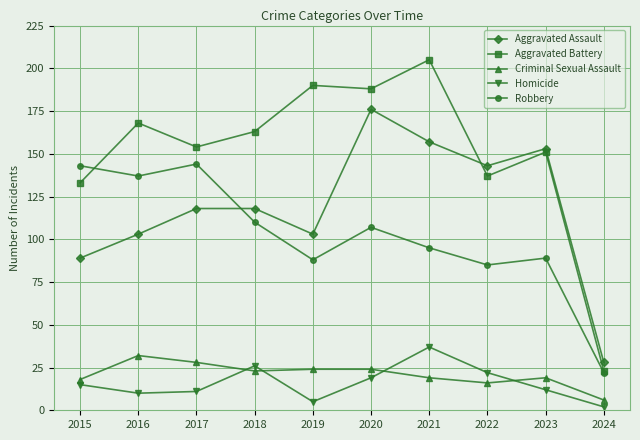

At which label is Homicide closest to 19?

2020